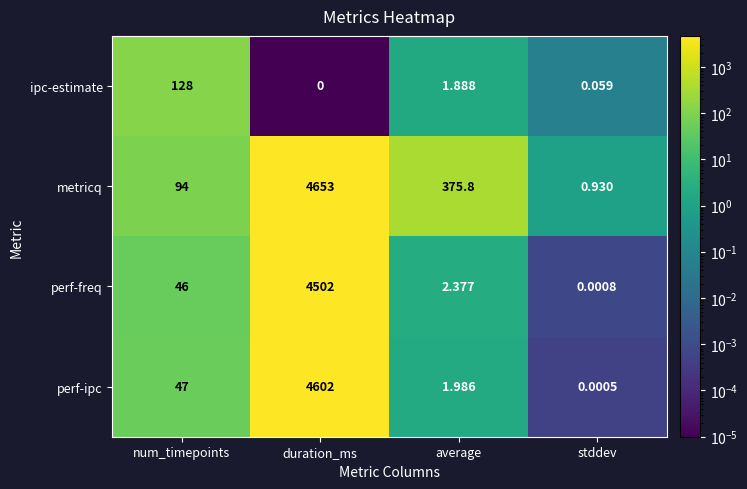

Rank the series by their maximum value, from highest to lowest.

metricq, perf-ipc, perf-freq, ipc-estimate